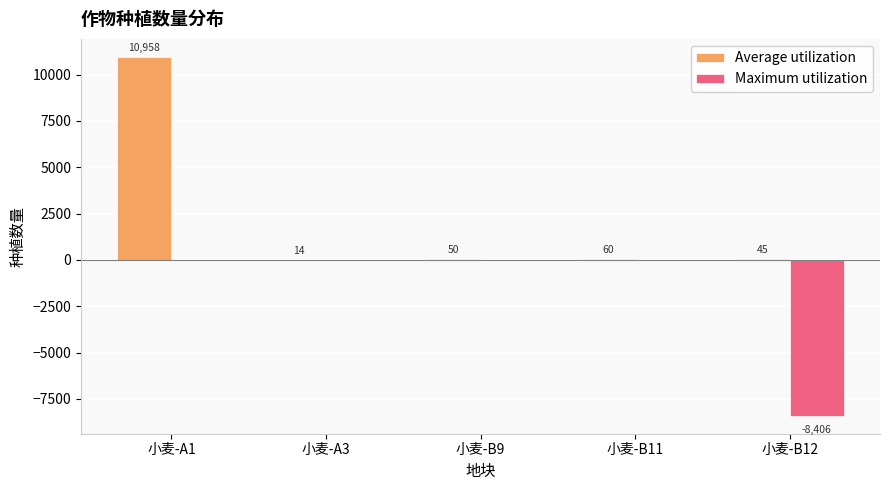

At which category is the sum across all series the highest?

小麦-A1